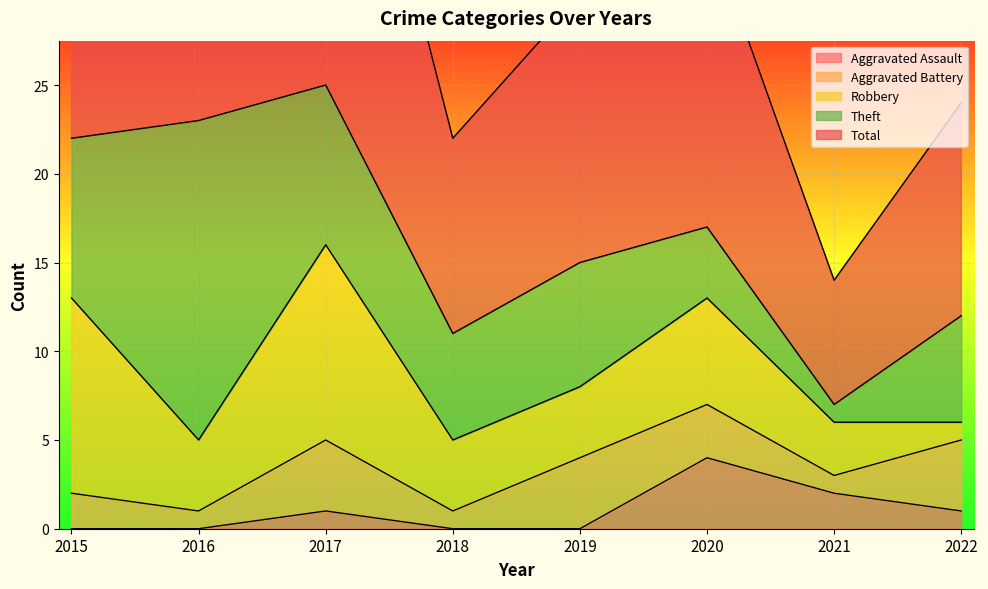

What are all the series names shown in the legend?

Aggravated Assault, Aggravated Battery, Robbery, Theft, Total